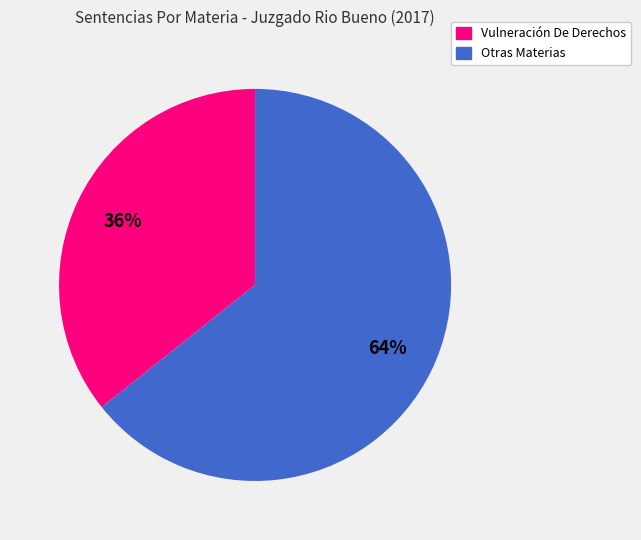

Is there a majority slice in this chart?

Yes